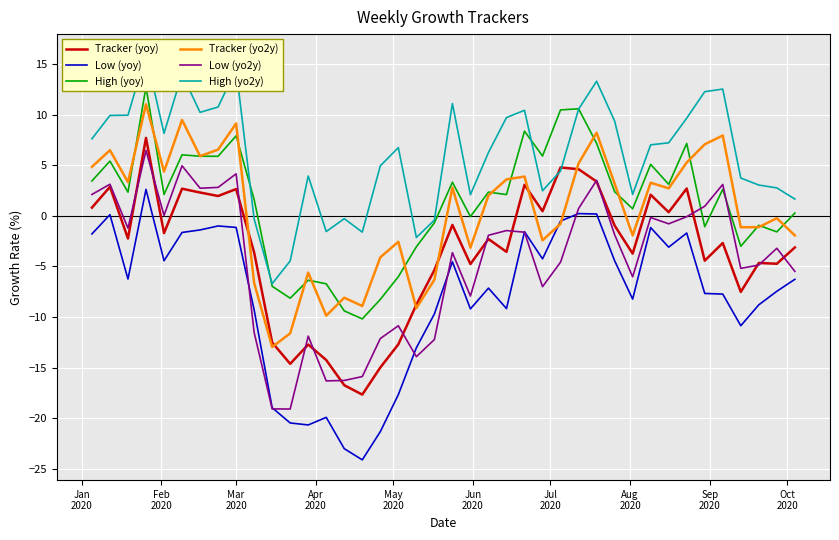

What is the highest value of the Low (yoy) series?

2.6